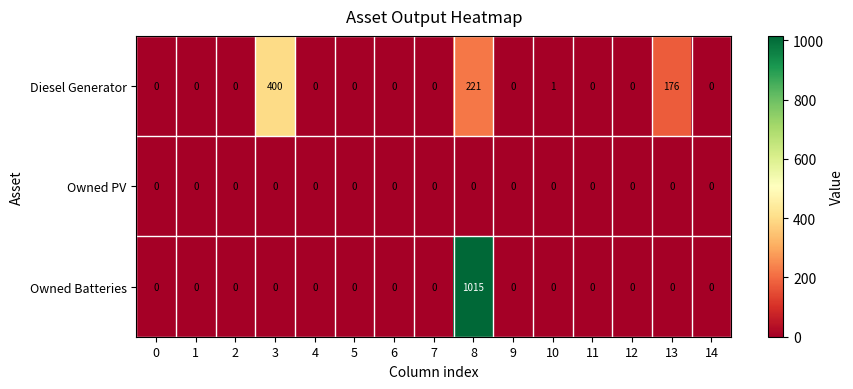

Which series has the largest range (max minus min)?

Owned Batteries